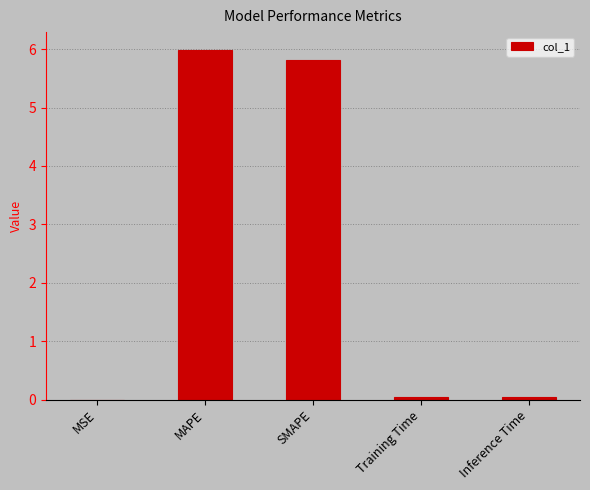

What is the sum of all values?

11.9